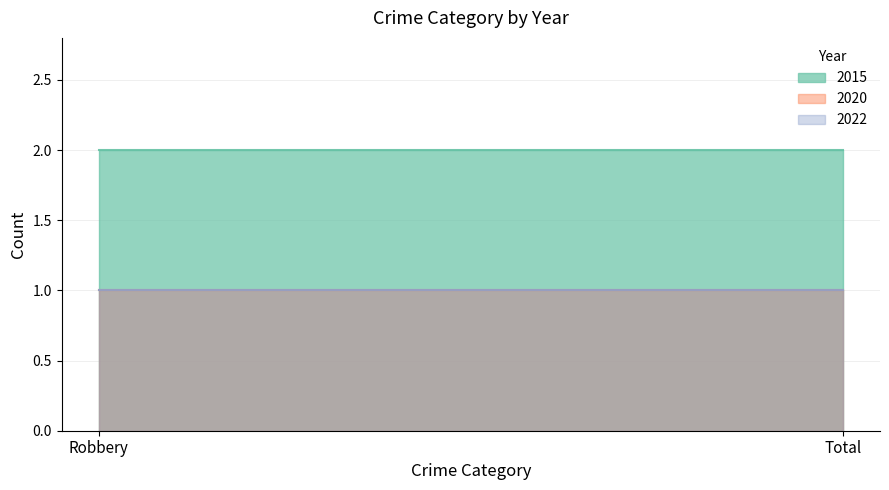

Which has a higher value, Robbery or Total?

Robbery